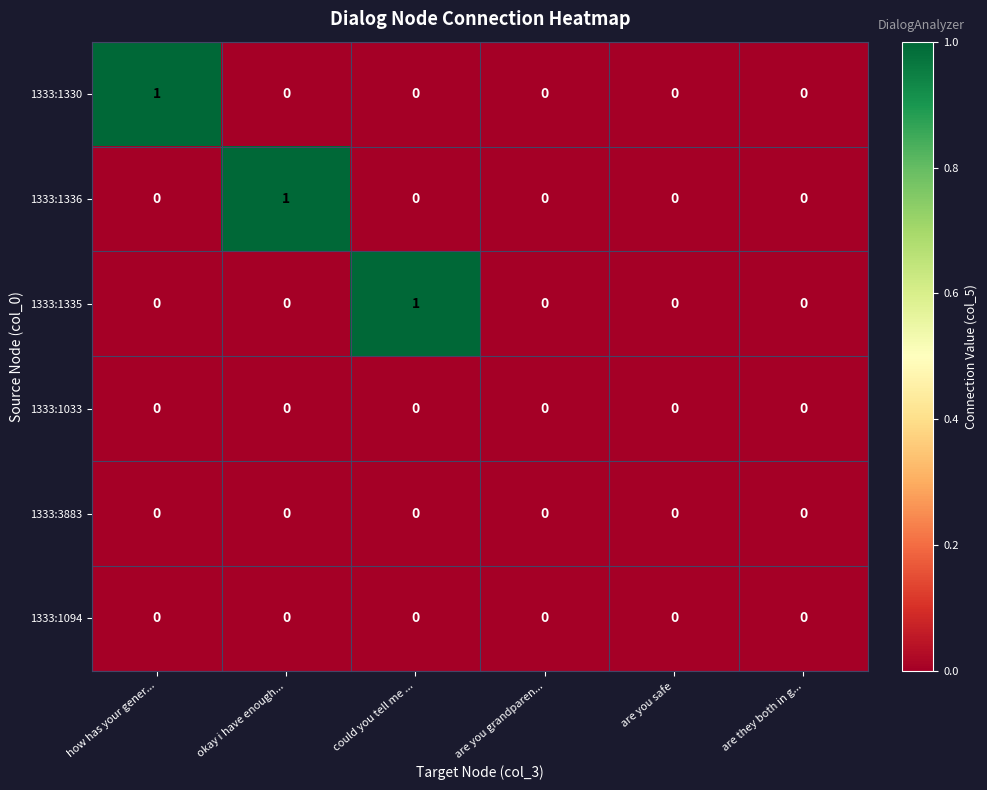

At which label does 1333:1330 reach its peak?

how has your gener...